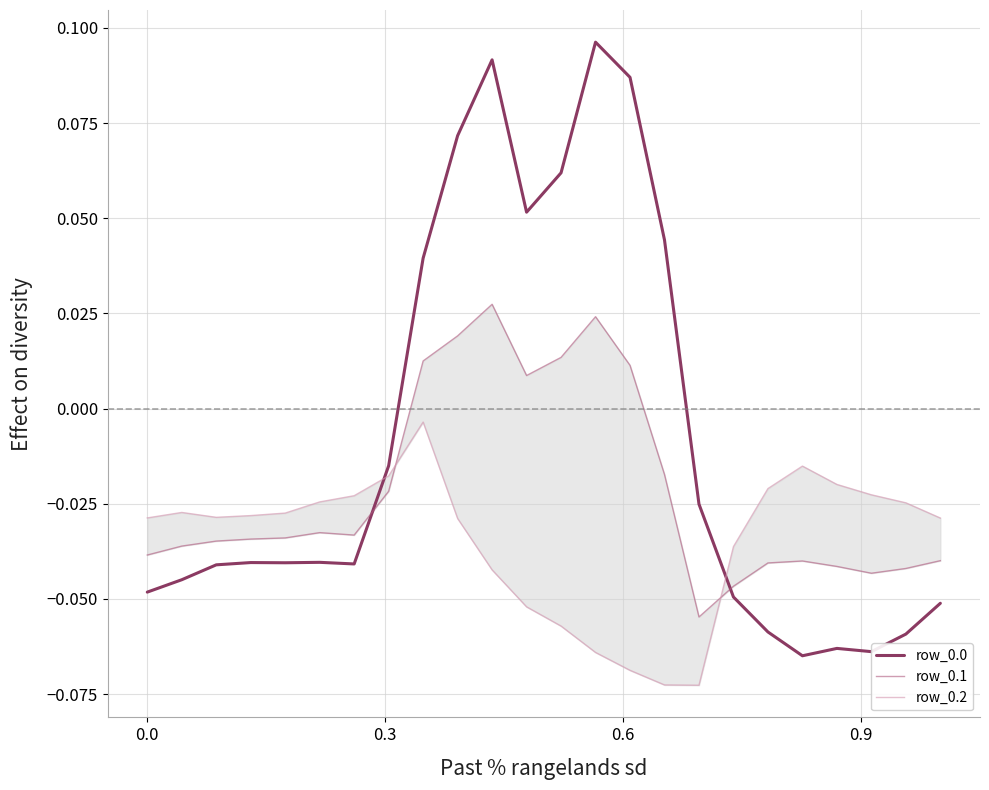

What is the difference between the maximum and minimum values in the row_0.1 series?

0.1